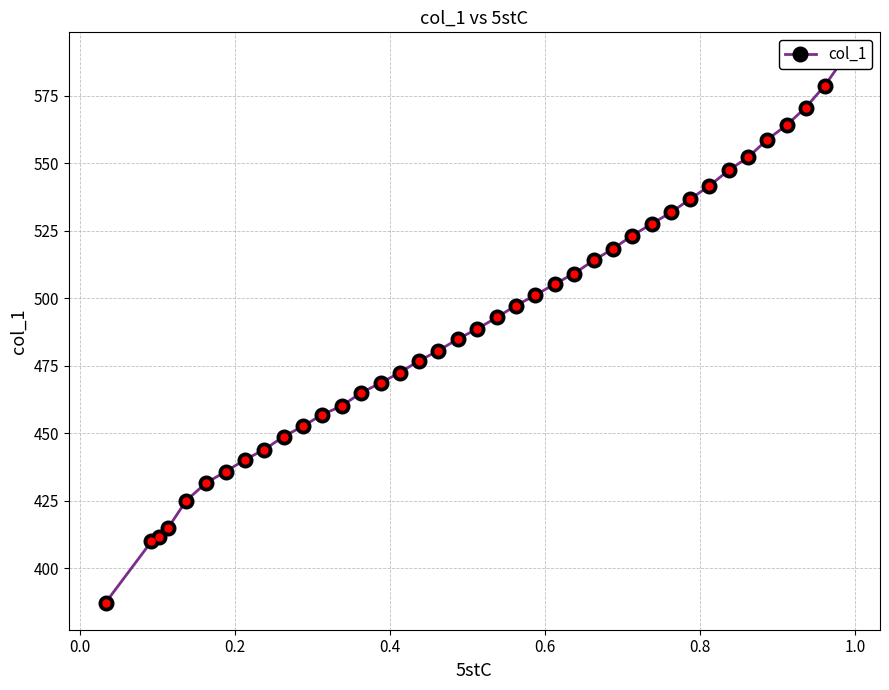

What is the difference between the maximum and minimum values?

201.2